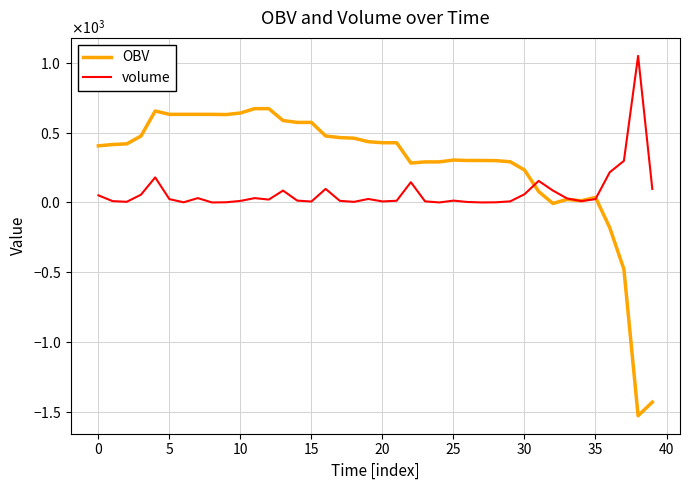

List the series in order of their peak value, highest first.

volume, OBV